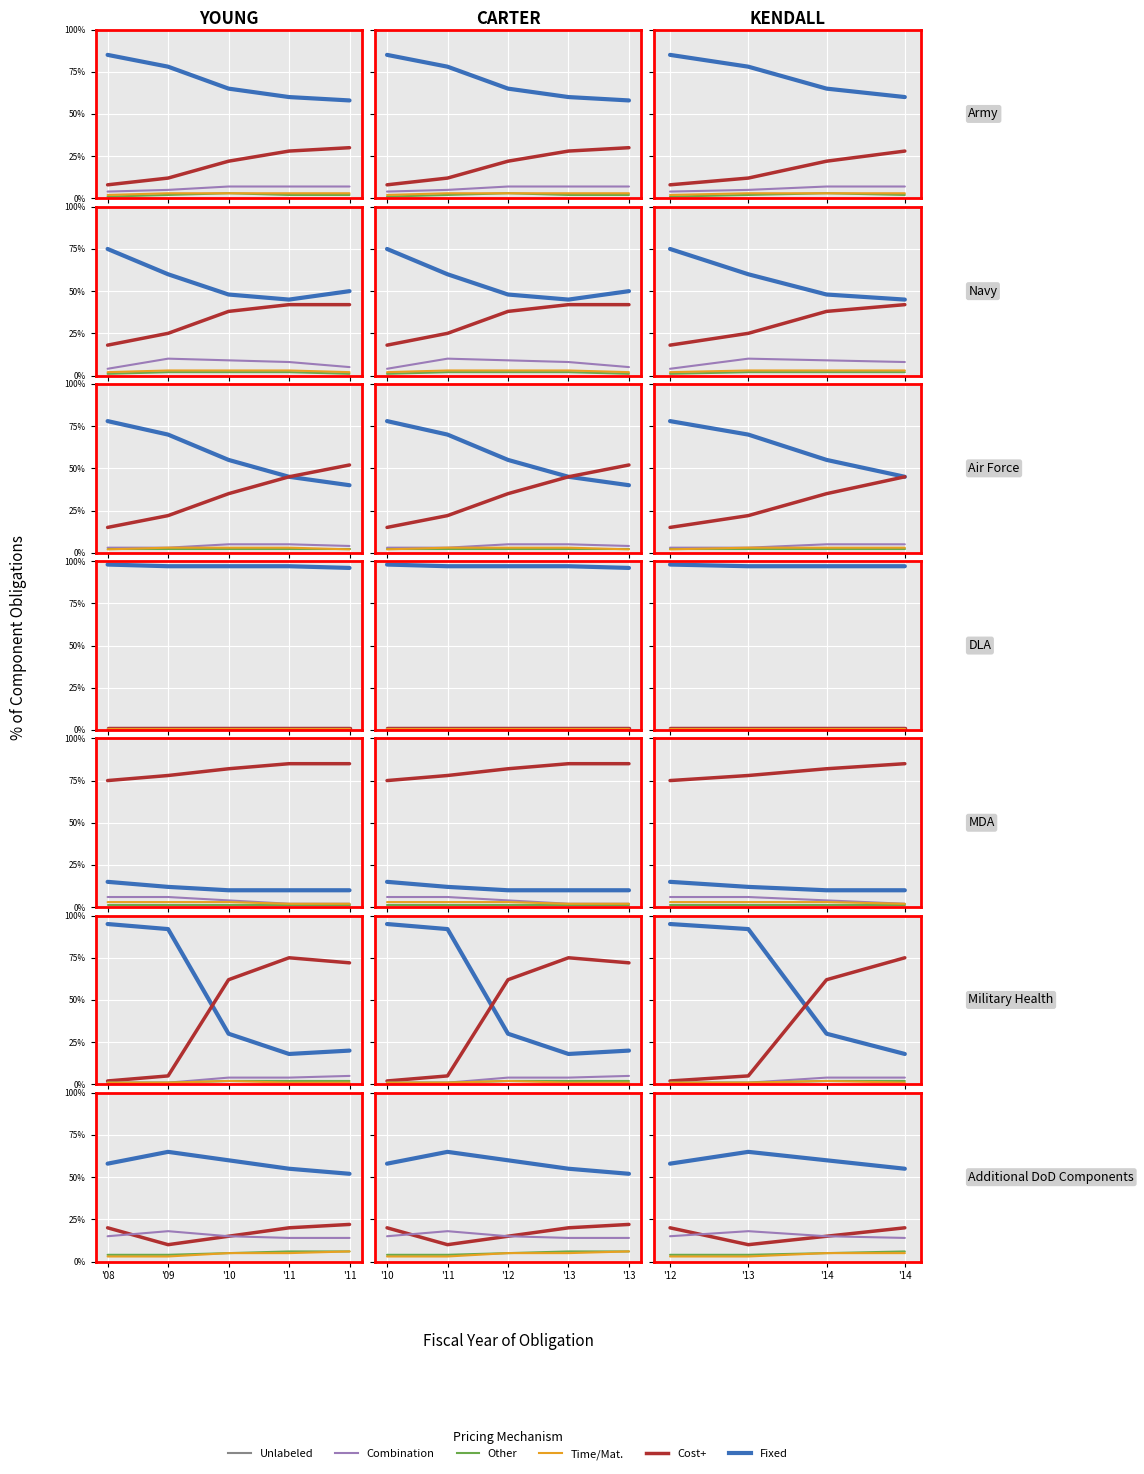

Which series has the largest range (max minus min)?

Fixed